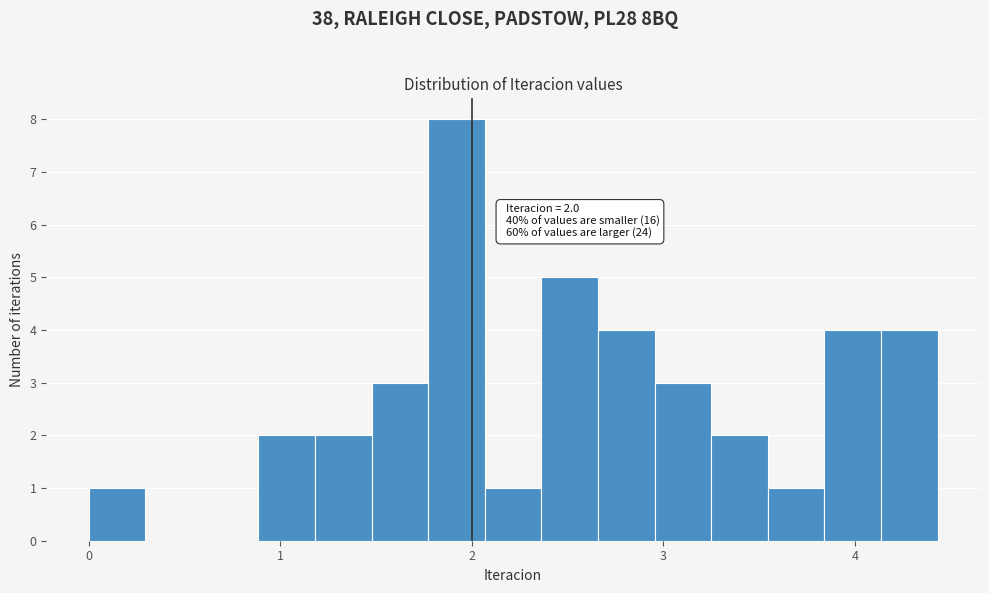

Read against the x-axis, roughly where is the centre of the tallest bar?

1.9